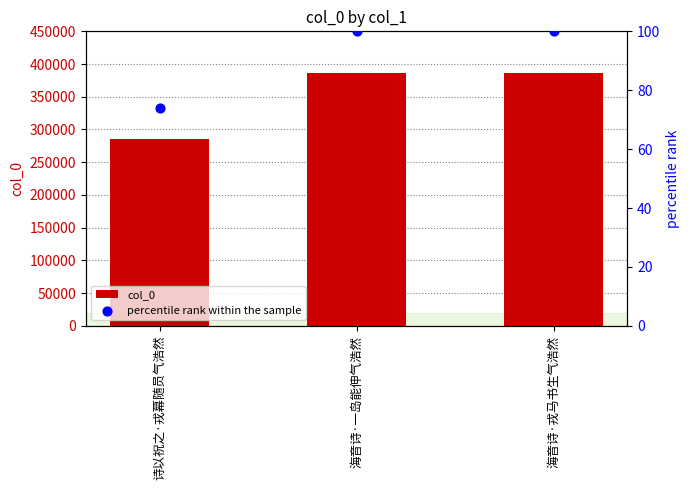

Which series contains the lowest Y value?

percentile rank within the sample